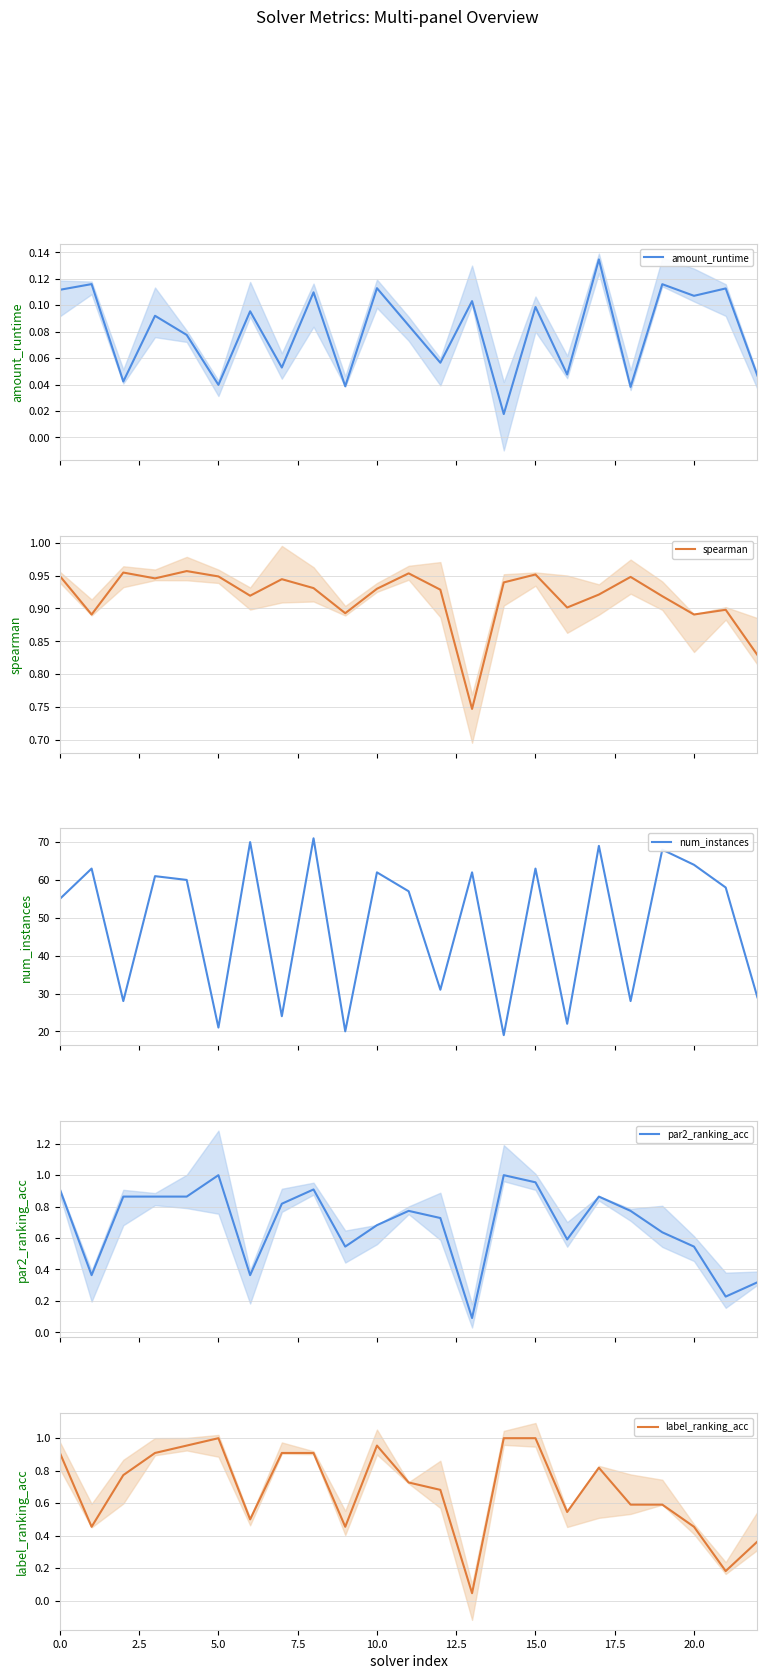

Which series has the largest total across all categories?

num_instances